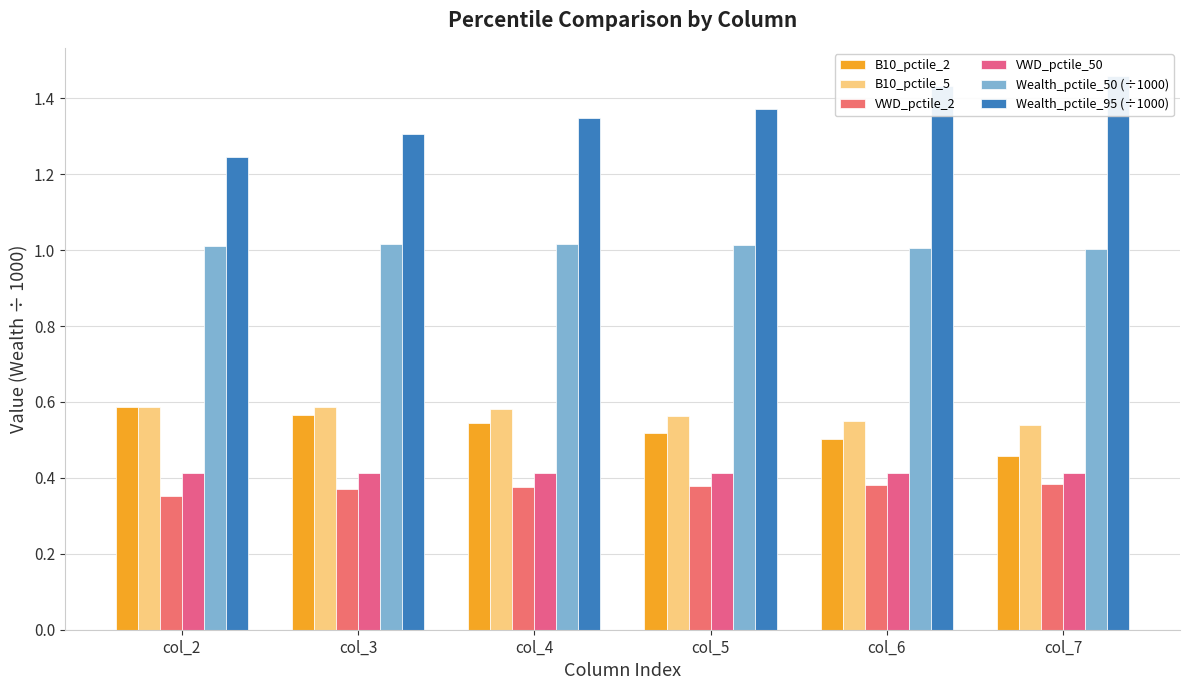

What is the minimum value shown in the chart?

0.4